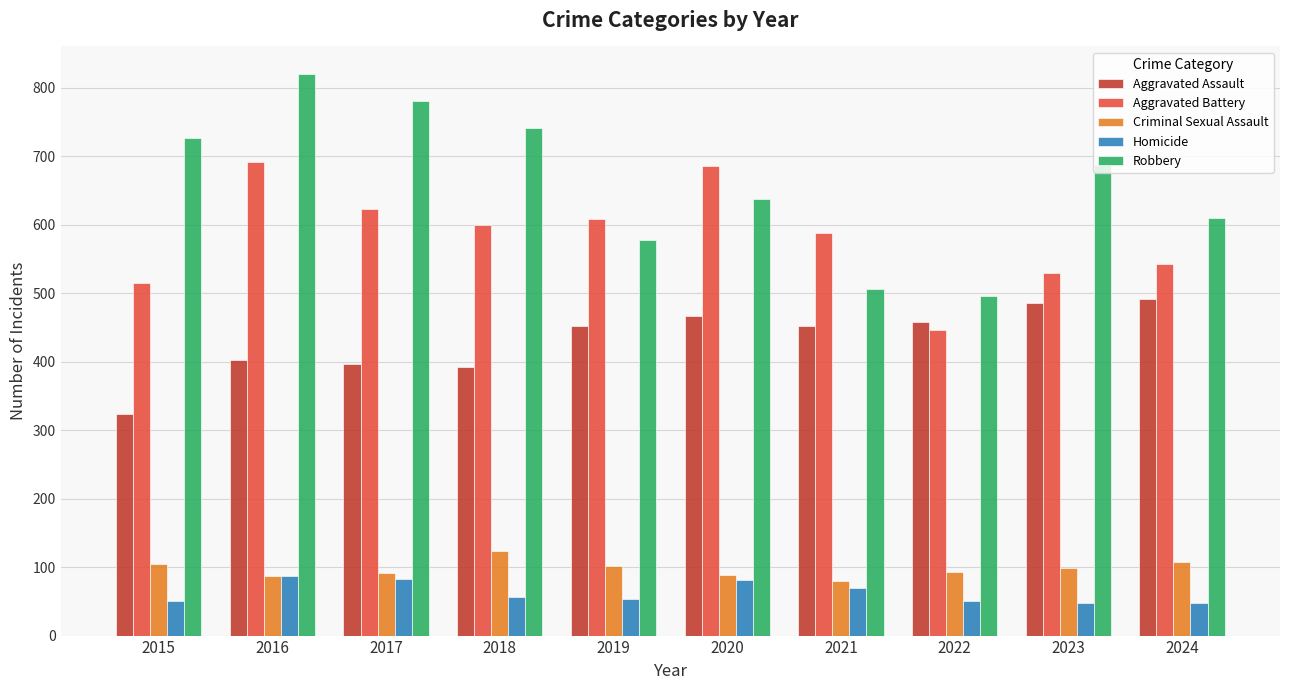

The value of Robbery at 2016 is 1367. True or false?

False